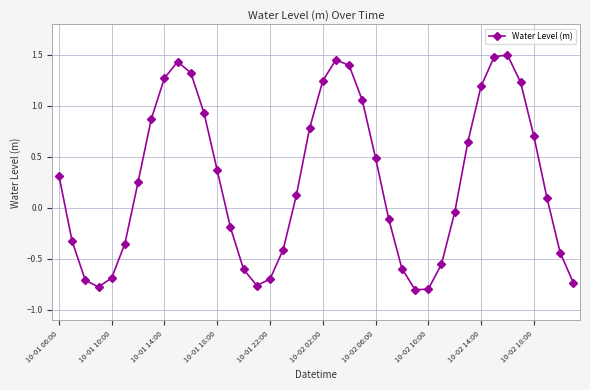

What is the sum of all values?

10.5